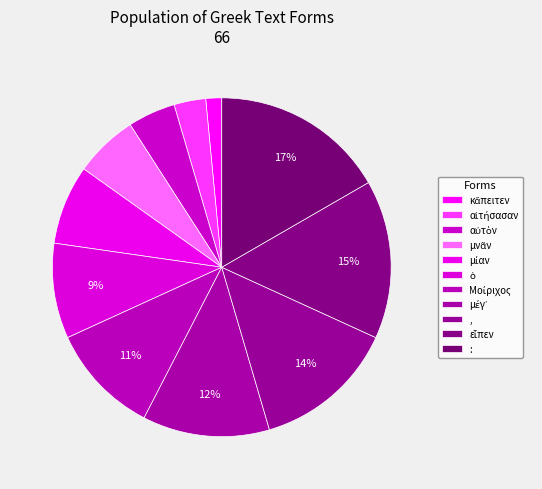

What is the change in value from μνᾶν to ὁ?

+2